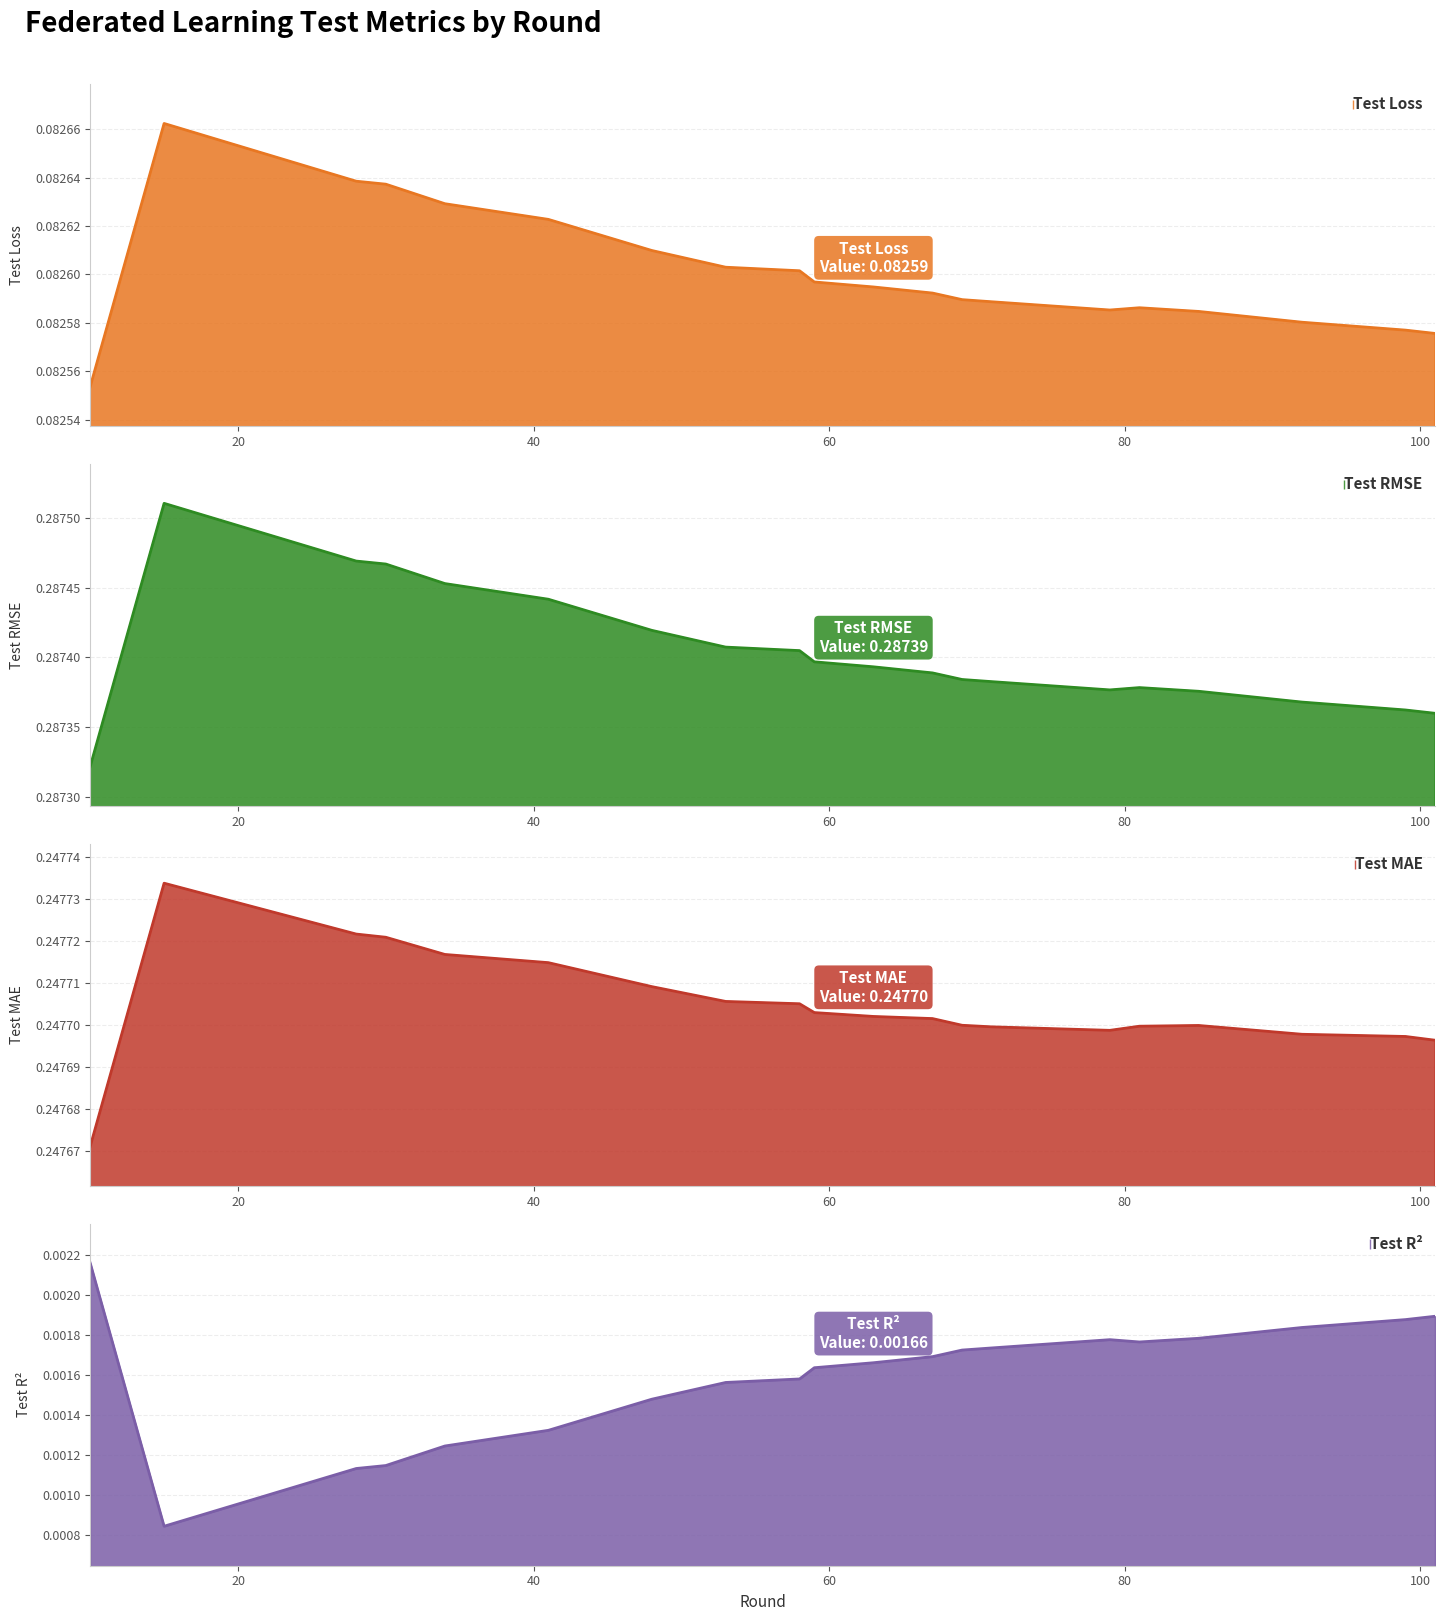

The test_rmse series shows 0.3 at 100. True or false?

True